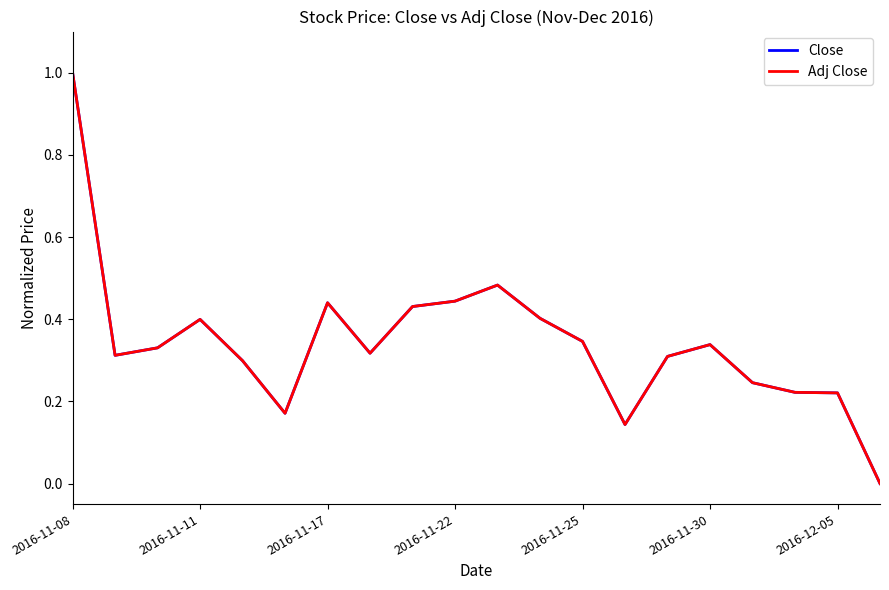

What is the greatest value displayed?

1.0